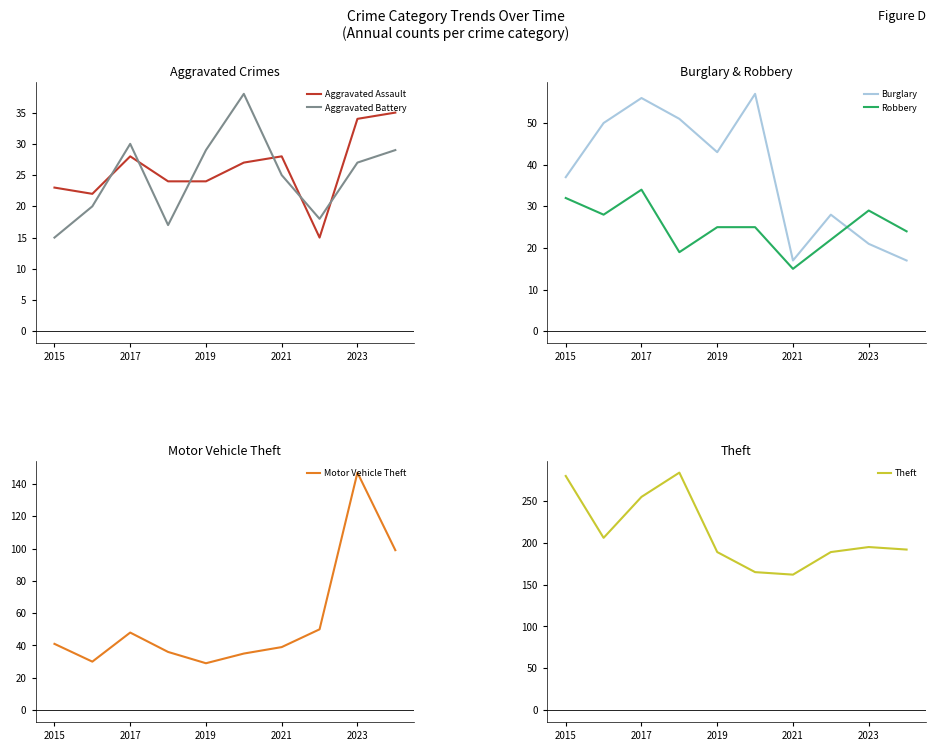

List the series in order of their peak value, highest first.

Theft, Motor Vehicle Theft, Burglary, Aggravated Battery, Aggravated Assault, Robbery